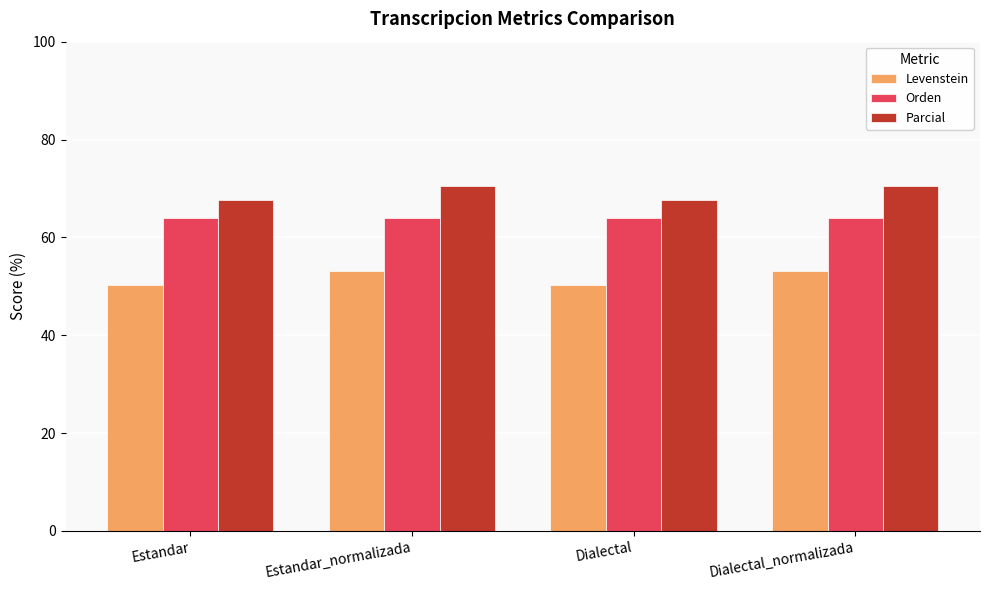

Which series changed the most between Estandar and Estandar_normalizada?

Parcial